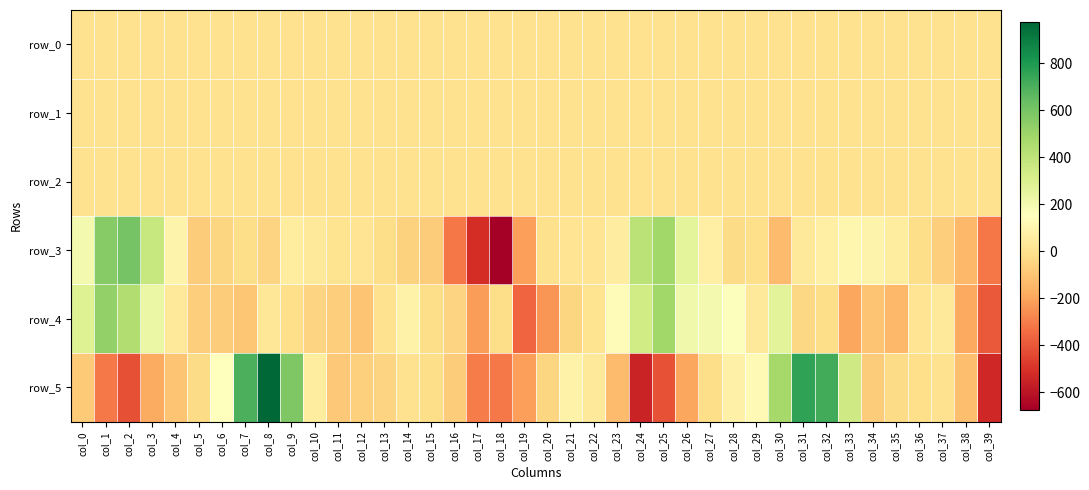

At how many categories does at least one series exceed 626?

4